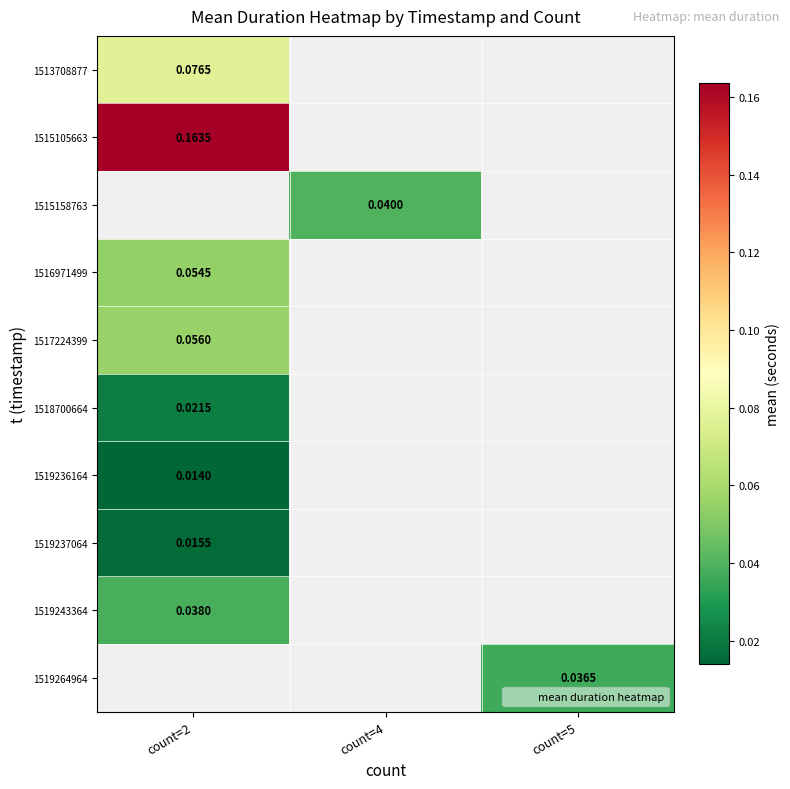

Is the value of 1519237064 at count=2 greater than the value of 1515105663 at count=2?

No